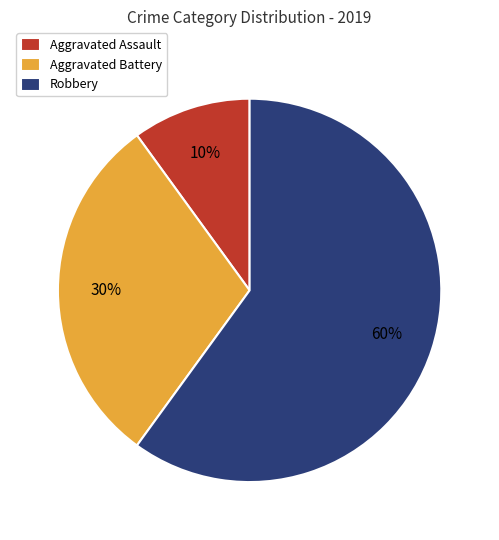

Which category has the smallest portion of the pie?

Aggravated Assault